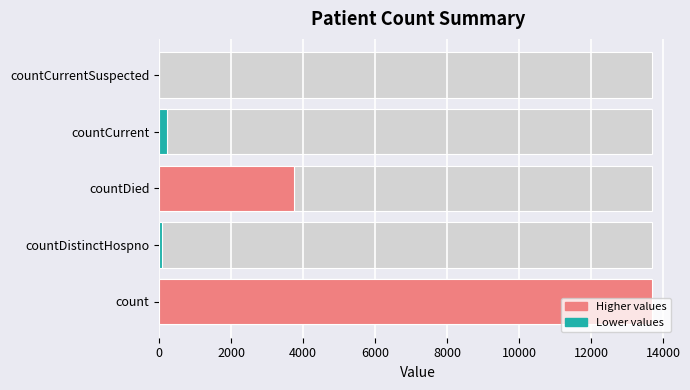

Reading left to right, extract all data points from this chart.

13697	70	3750	211	0